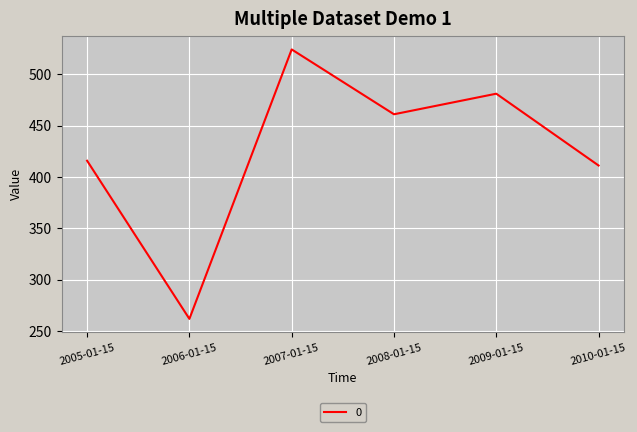

How many series are shown in this chart?

1